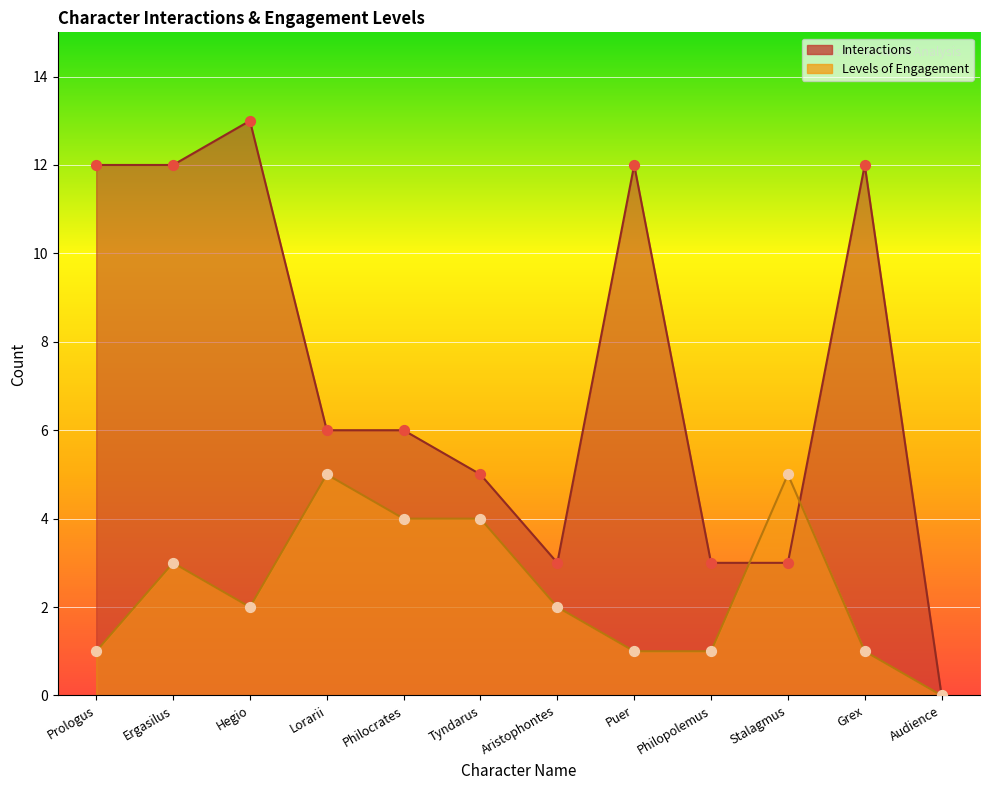

Which series has the widest spread of Y values?

Interactions